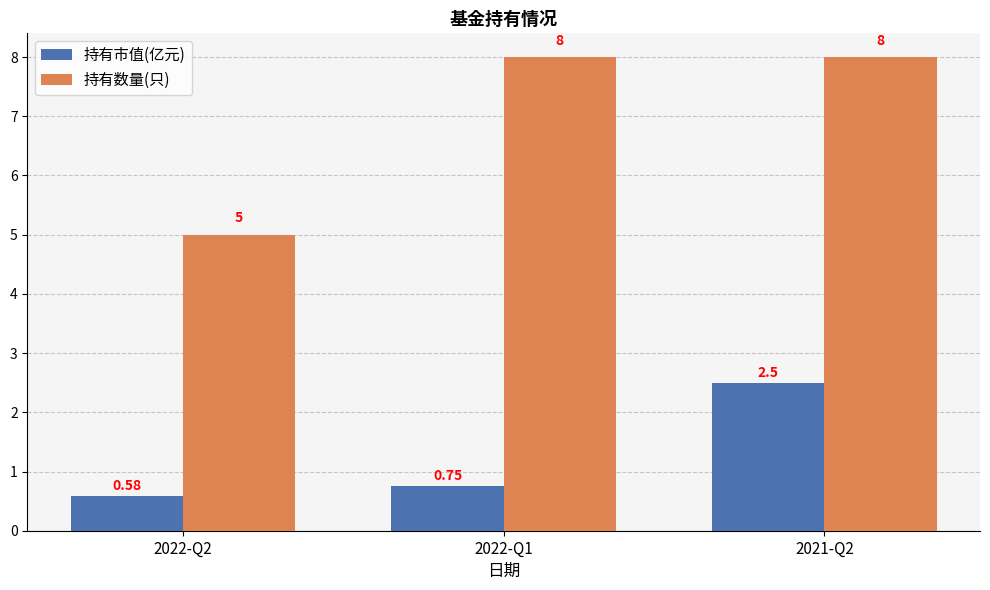

What are all the series names shown in the legend?

持有市值(亿元), 持有数量(只)